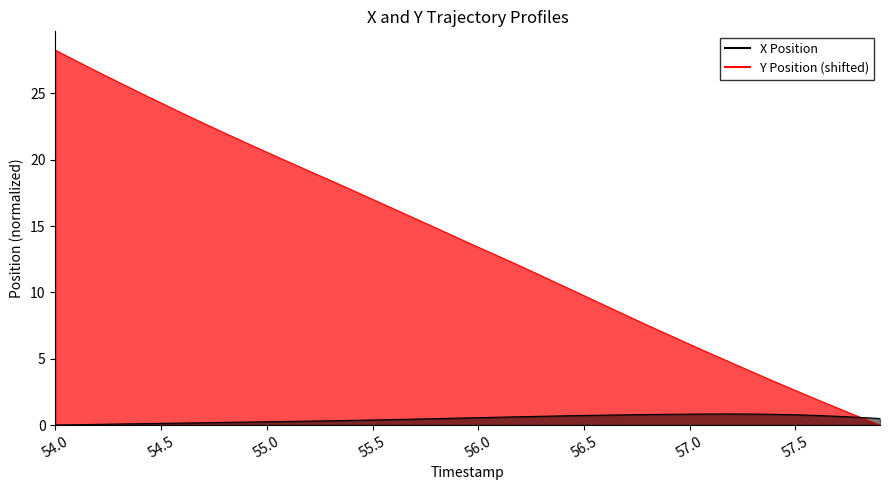

At which category is the sum across all series the highest?

54.0